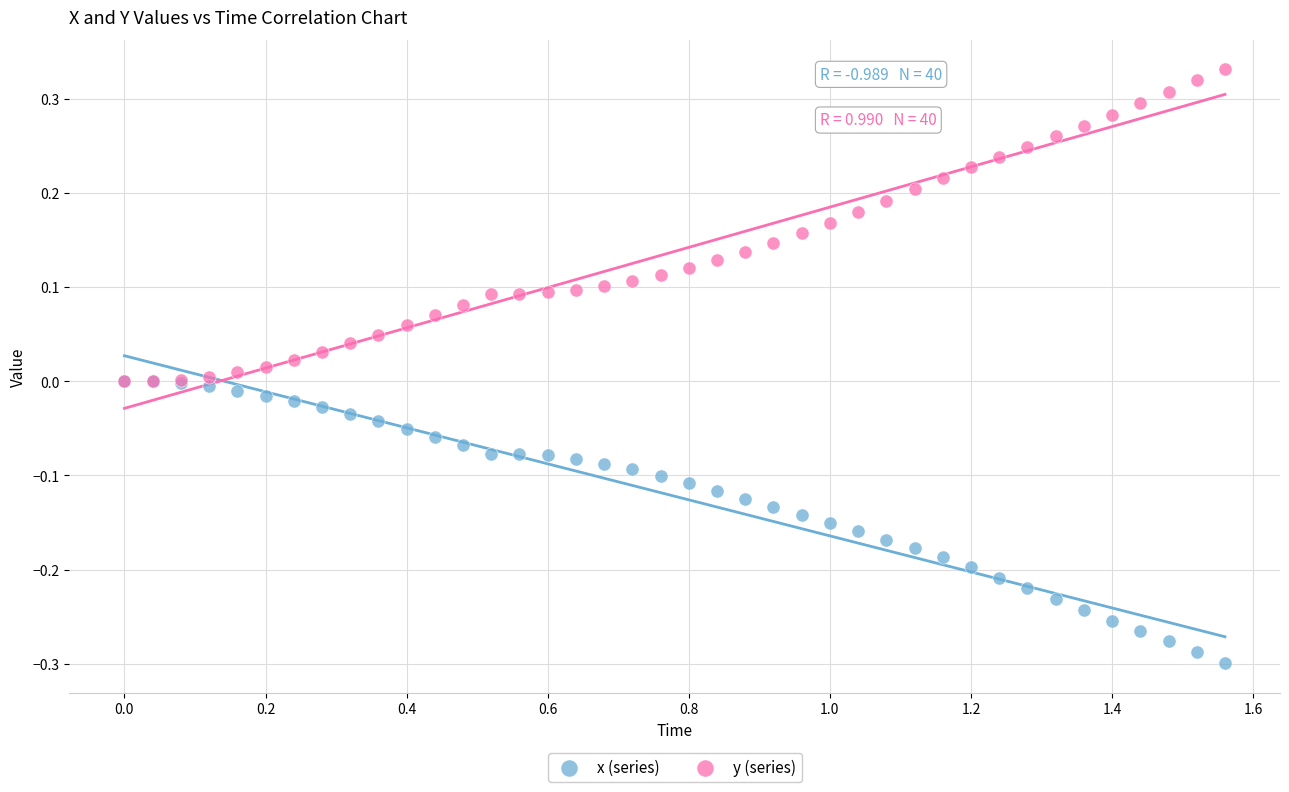

Which series contains the highest Y value?

y (series)